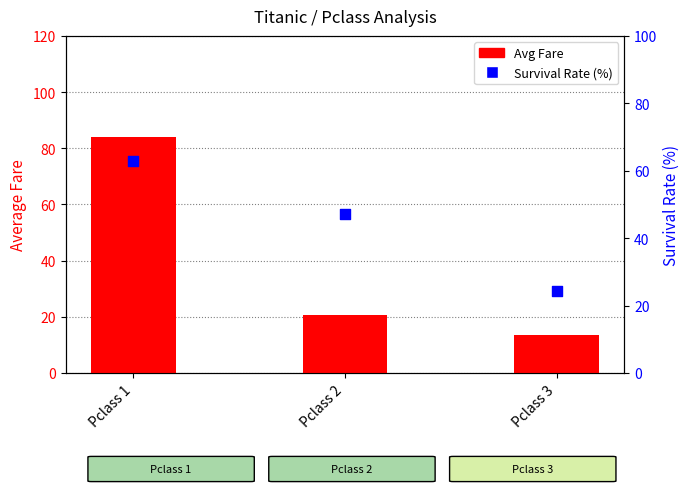

Which series has the largest Y range (max minus min)?

Avg Fare